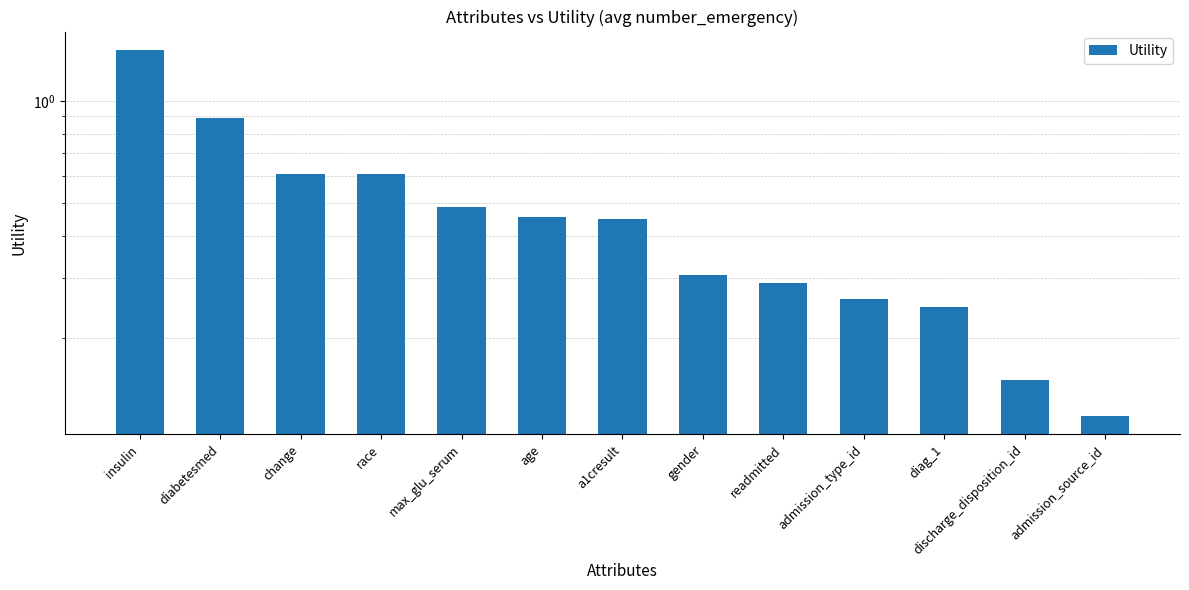

What is the sum of the values at admission_source_id and age?

0.6